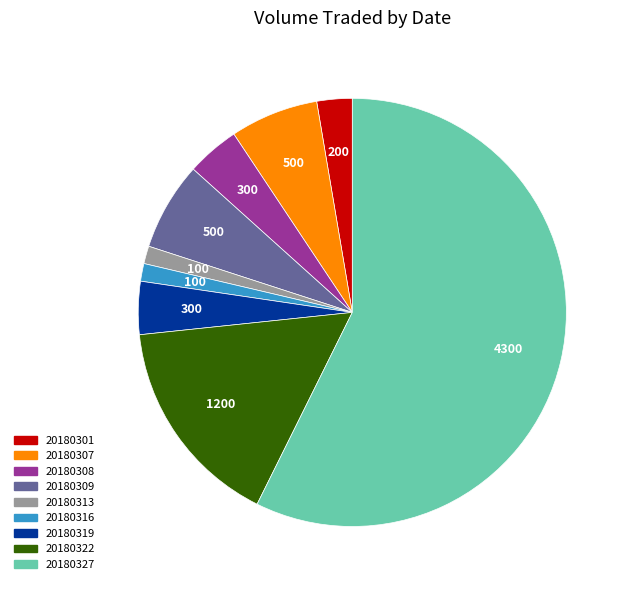

Which slice is the largest?

20180327